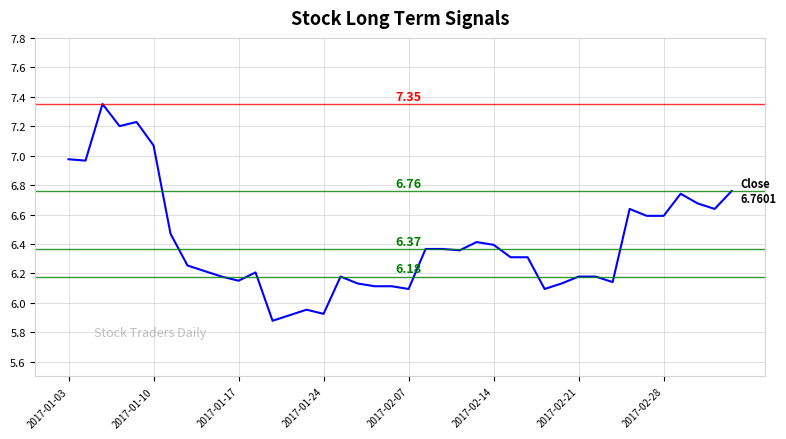

What is the difference between the maximum and minimum values?

1.5